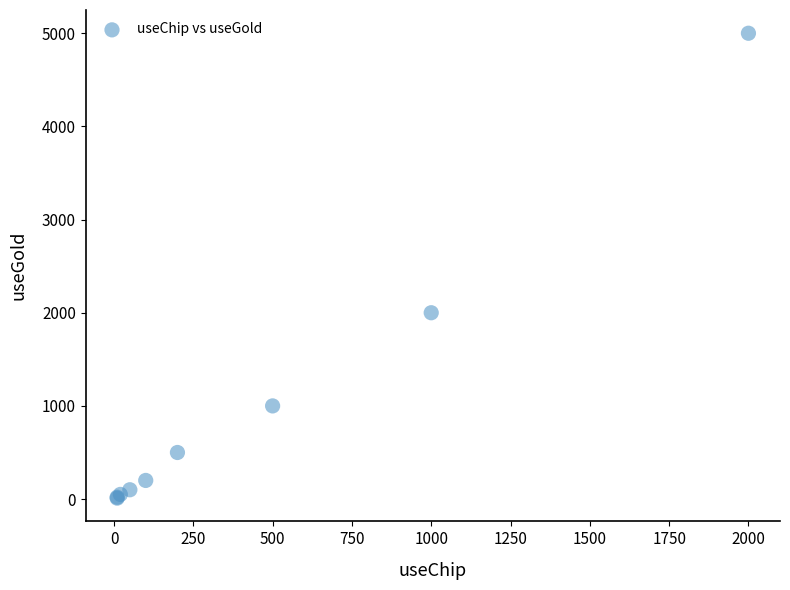

What Y value in the scatter plot is closest to 2505?

2000